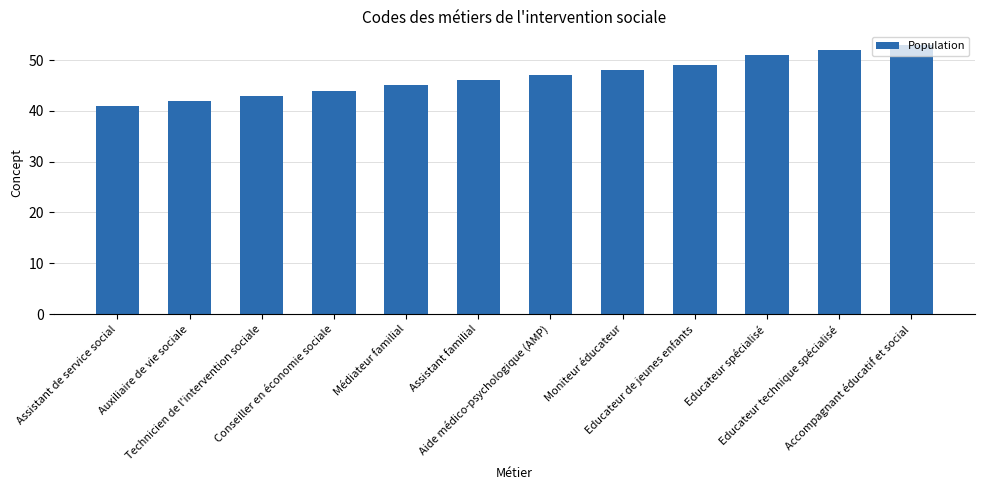

List the labels in order of value, smallest first.

Assistant de service social, Auxiliaire de vie sociale, Technicien de l'intervention sociale, Conseiller en économie sociale, Médiateur familial, Assistant familial, Aide médico-psychologique (AMP), Moniteur éducateur, Educateur de jeunes enfants, Educateur spécialisé, Educateur technique spécialisé, Accompagnant éducatif et social